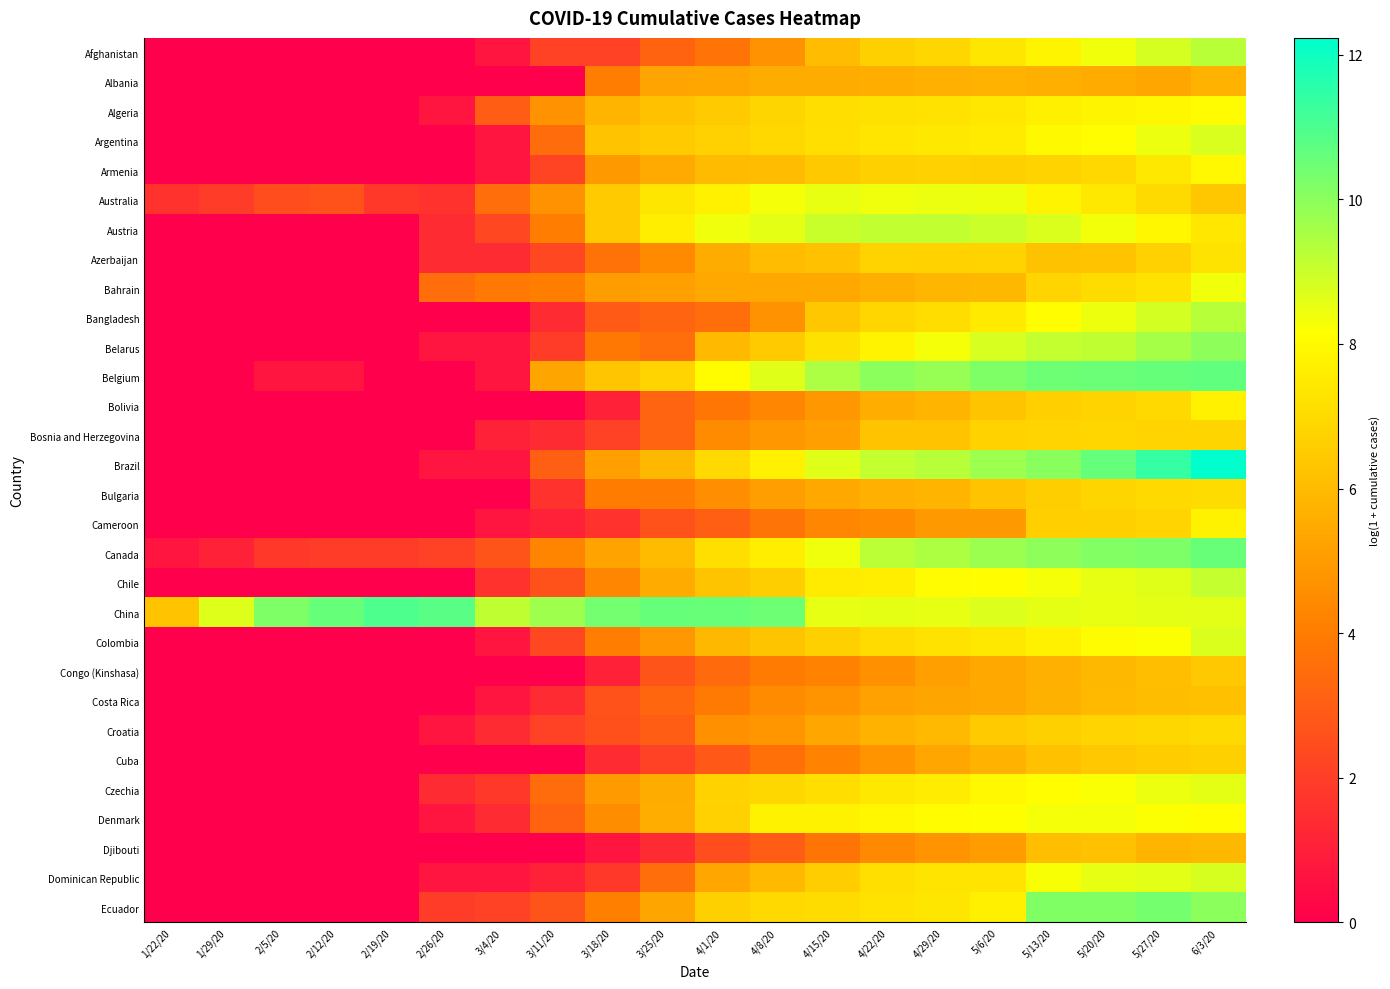

How many categories are shown in the chart?

20